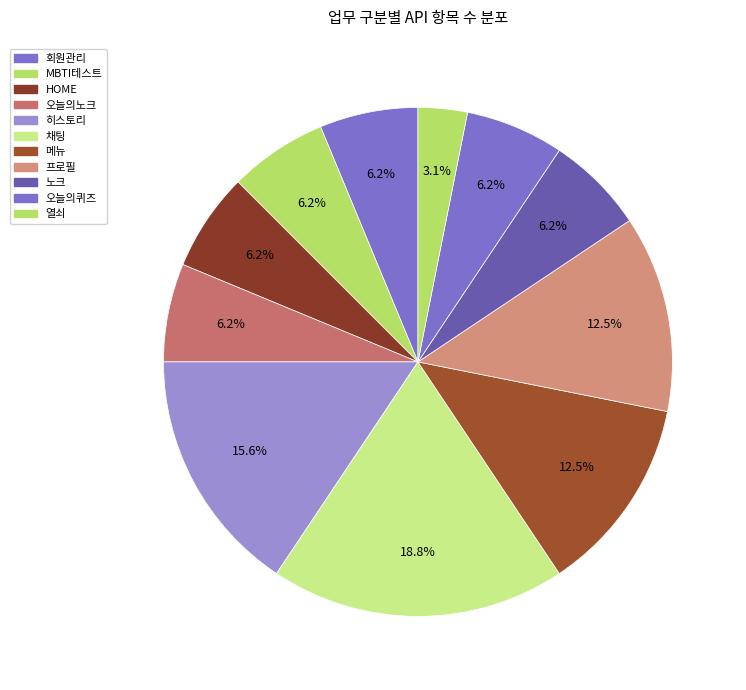

What is the ratio of the value at 프로필 to the value at 회원관리?

2.0